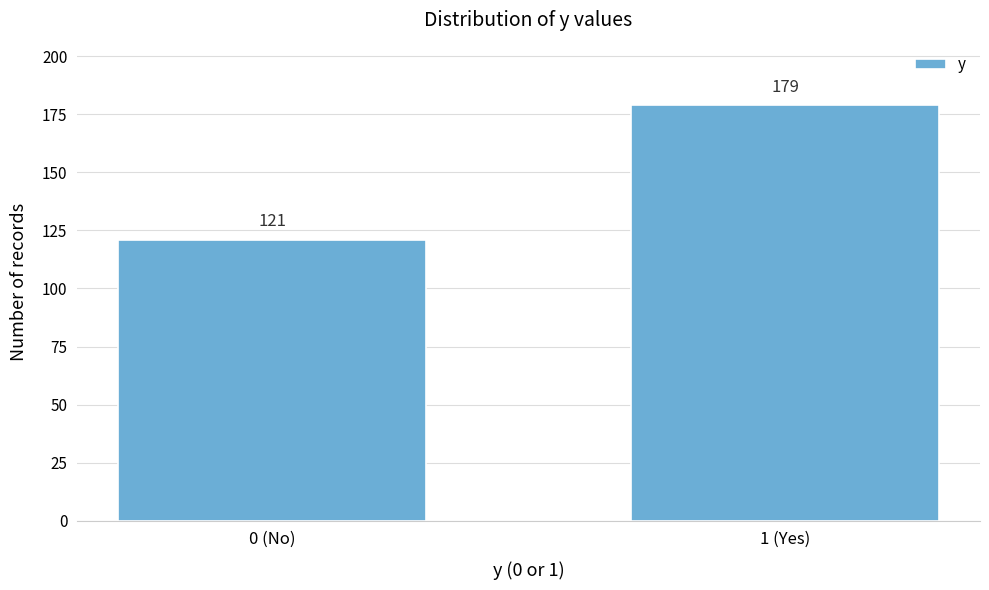

Reading right to left, what are all the values shown in this chart?

1 (Yes)=179	0 (No)=121